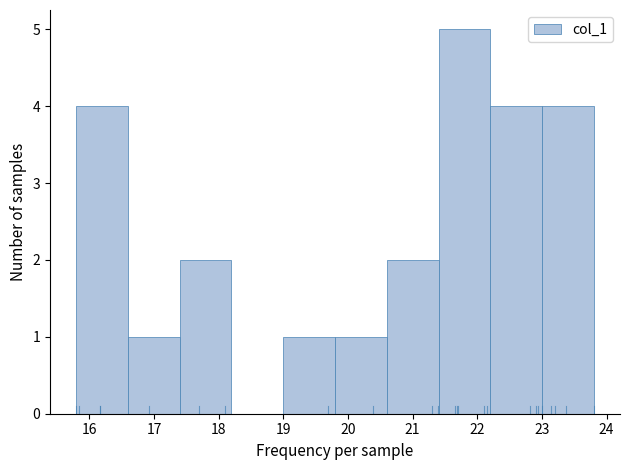

Over which range of the x-axis is the bar tallest?

21.4 to 22.2